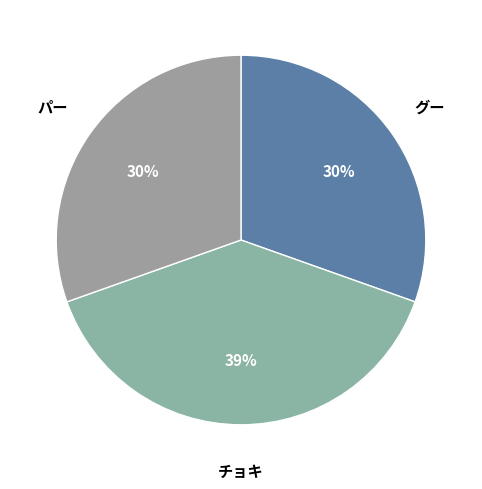

Is グー the majority of the pie?

No